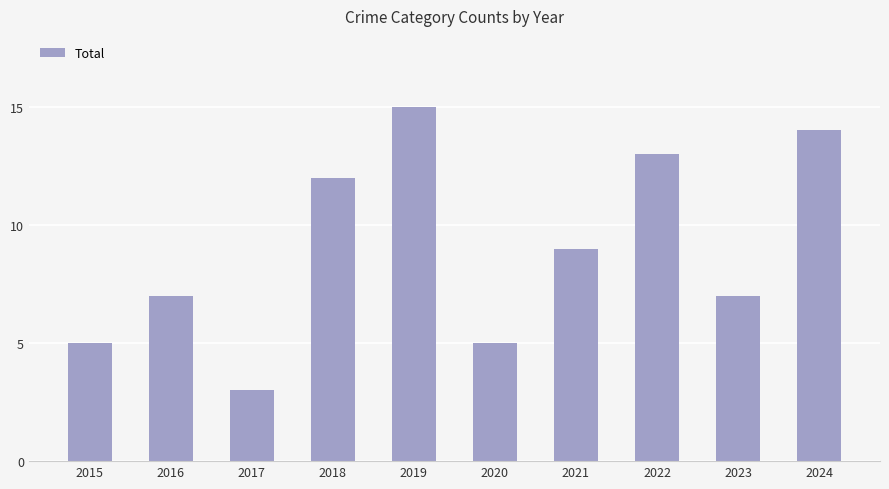

Which category has the highest value across all series?

2019